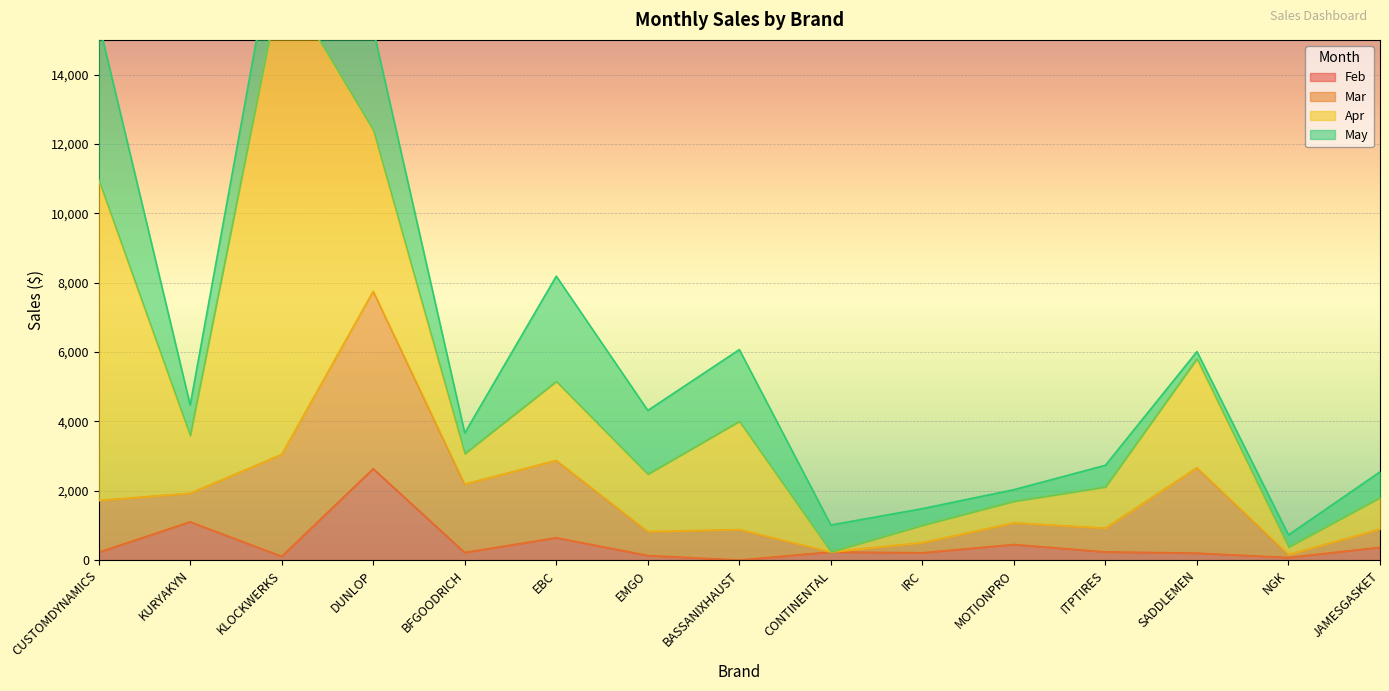

Reading left to right, what are all the values shown in this chart?

Feb: CUSTOMDYNAMICS=223.5	KURYAKYN=1102.4	KLOCKWERKS=106.0	DUNLOP=2634.6	BFGOODRICH=219.0	EBC=642.5	EMGO=132.3	BASSANIXHAUST=0.0	CONTINENTAL=234.0	IRC=209.8	MOTIONPRO=448.5	ITPTIRES=235.7	SADDLEMEN=200.0	NGK=72.8	JAMESGASKET=366.8
Mar: CUSTOMDYNAMICS=1496.2	KURYAKYN=824.7	KLOCKWERKS=2939.4	DUNLOP=5118.9	BFGOODRICH=1970.9	EBC=2231.8	EMGO=688.9	BASSANIXHAUST=879.9	CONTINENTAL=0.0	IRC=292.5	MOTIONPRO=624.7	ITPTIRES=685.1	SADDLEMEN=2463.1	NGK=85.7	JAMESGASKET=525.9
Apr: CUSTOMDYNAMICS=9243.6	KURYAKYN=1656.1	KLOCKWERKS=13757.7	DUNLOP=4641.1	BFGOODRICH=876.0	EBC=2275.9	EMGO=1652.2	BASSANIXHAUST=3119.6	CONTINENTAL=0.0	IRC=497.9	MOTIONPRO=619.9	ITPTIRES=1186.0	SADDLEMEN=3139.2	NGK=214.1	JAMESGASKET=906.5
May: CUSTOMDYNAMICS=4543.4	KURYAKYN=885.2	KLOCKWERKS=2209.4	DUNLOP=2913.4	BFGOODRICH=598.0	EBC=3035.6	EMGO=1841.1	BASSANIXHAUST=2069.7	CONTINENTAL=777.0	IRC=483.0	MOTIONPRO=336.9	ITPTIRES=627.4	SADDLEMEN=210.7	NGK=353.6	JAMESGASKET=744.7